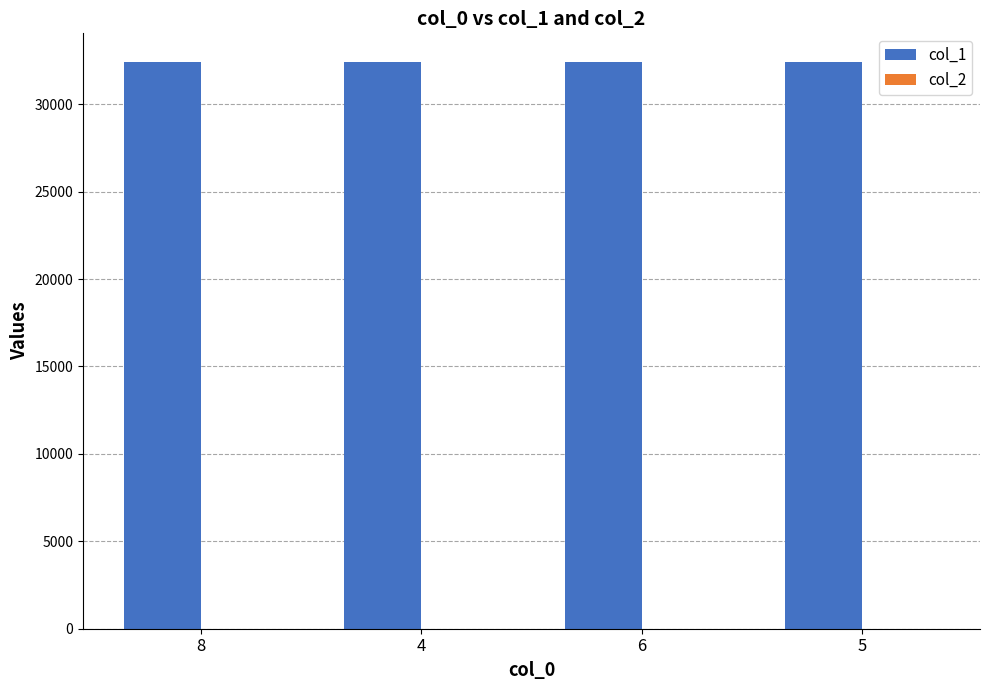

What is the maximum value shown in the chart?

32434